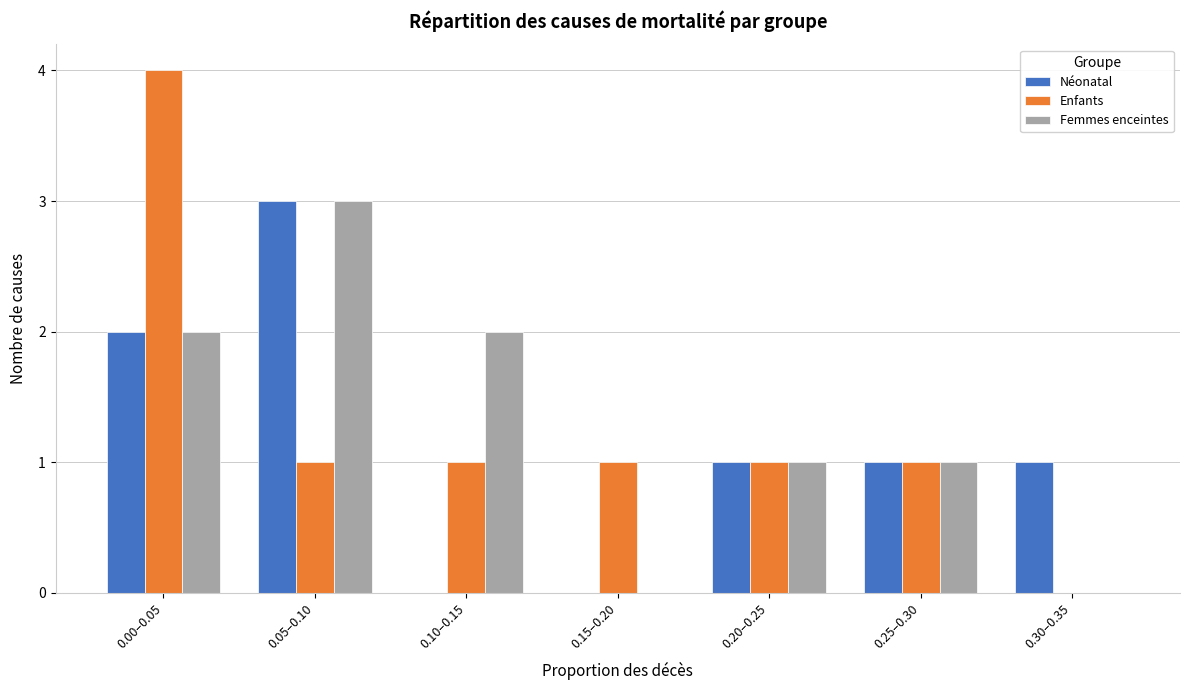

Reading left to right, list all the values displayed in this chart.

Néonatal: 0.00–0.05=2	0.05–0.10=3	0.10–0.15=0	0.15–0.20=0	0.20–0.25=1	0.25–0.30=1	0.30–0.35=1
Enfants: 0.00–0.05=4	0.05–0.10=1	0.10–0.15=1	0.15–0.20=1	0.20–0.25=1	0.25–0.30=1	0.30–0.35=0
Femmes enceintes: 0.00–0.05=2	0.05–0.10=3	0.10–0.15=2	0.15–0.20=0	0.20–0.25=1	0.25–0.30=1	0.30–0.35=0